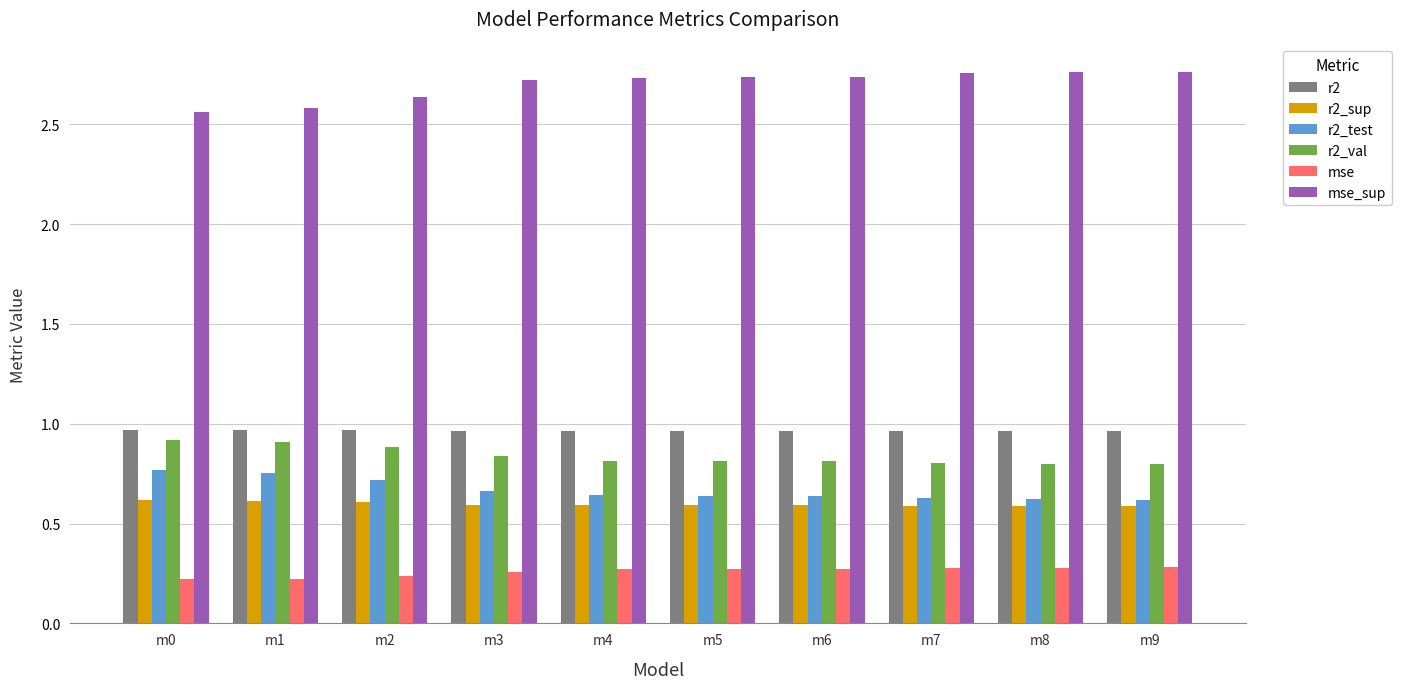

What is the spread (max minus min) of values at m2?

2.4